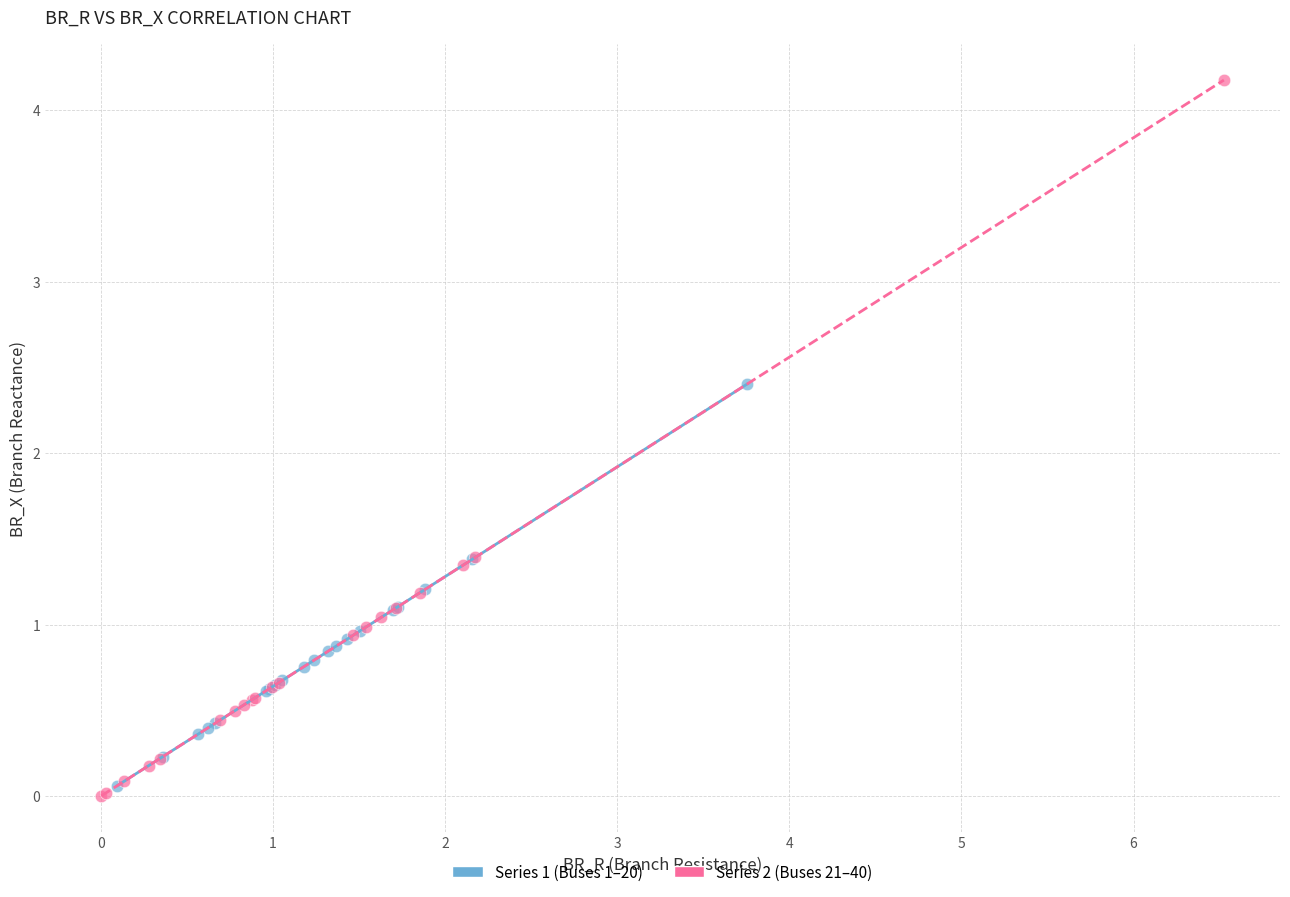

What are all the series names shown in the legend?

Series 1 (Buses 1–20), Series 2 (Buses 21–40)